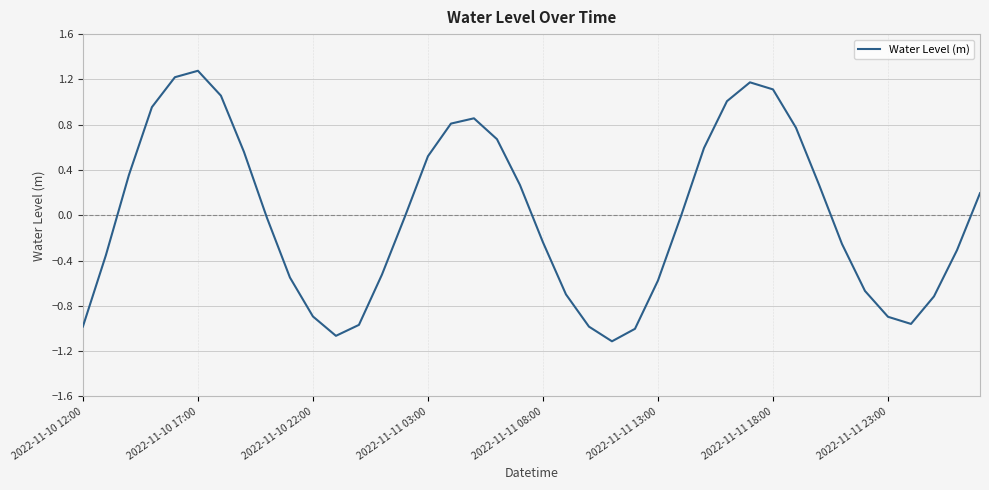

What is the greatest value displayed?

1.3